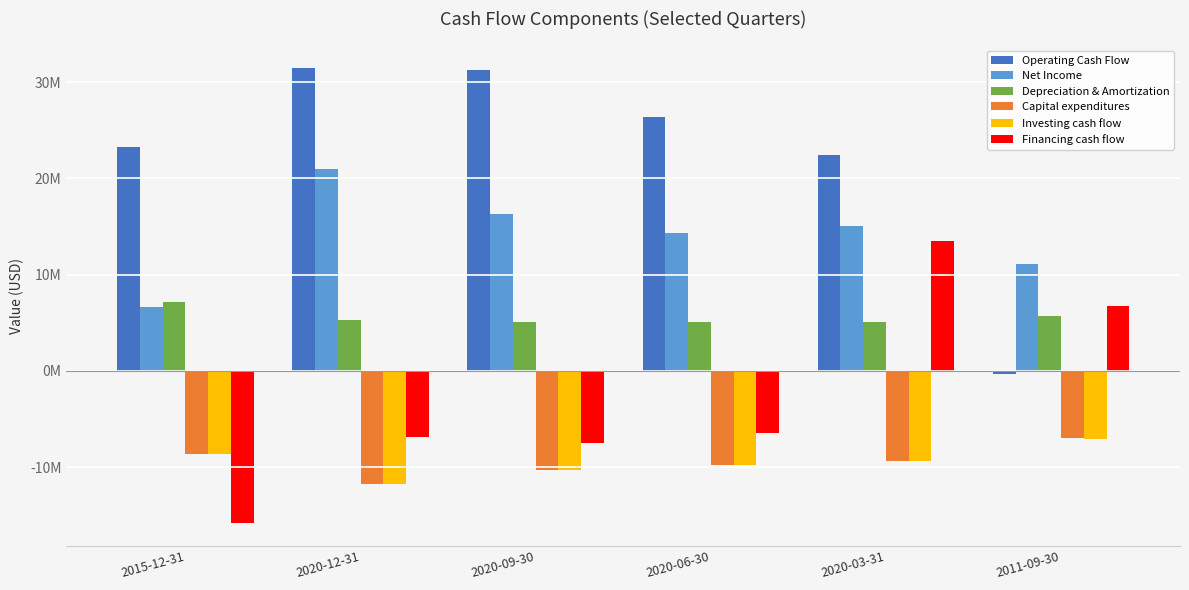

At which category does the chart reach its peak across all series?

2020-12-31